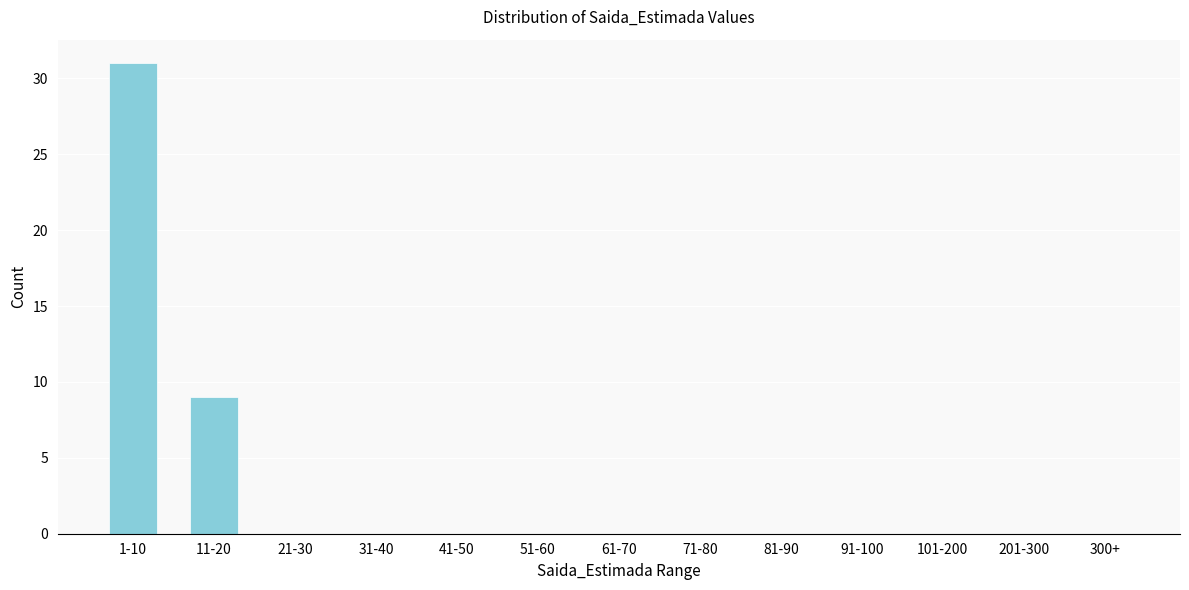

Reading left to right, what are all the values shown in this chart?

1-10=31	11-20=9	21-30=0	31-40=0	41-50=0	51-60=0	61-70=0	71-80=0	81-90=0	91-100=0	101-200=0	201-300=0	300+=0